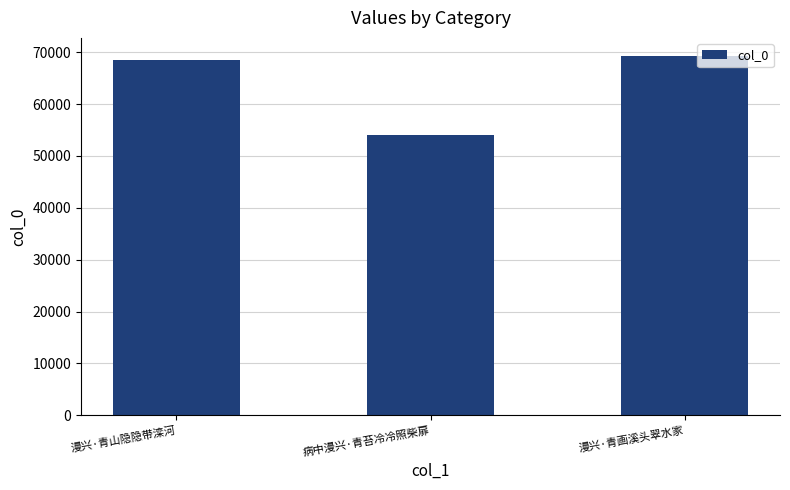

How many values are below 68497?

1